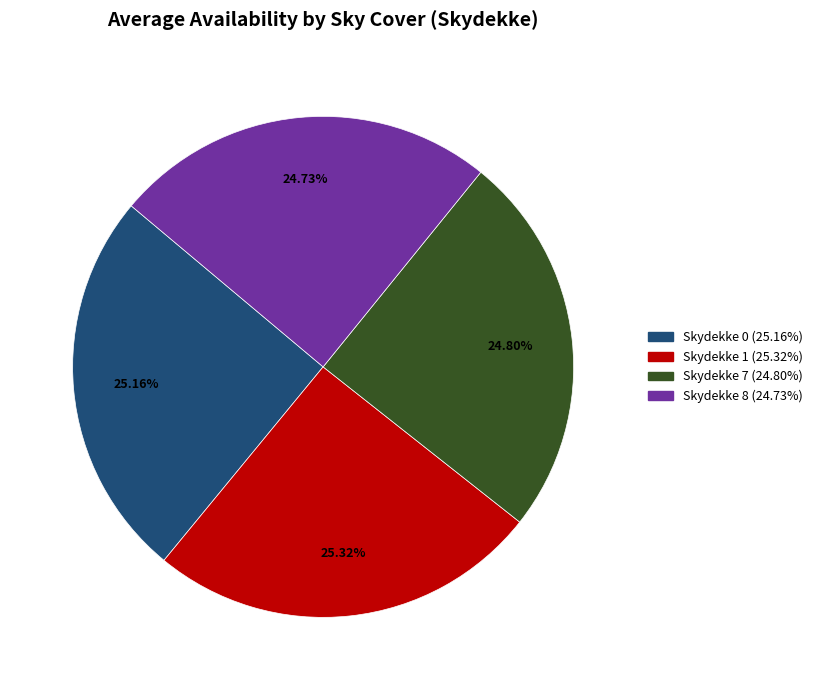

Is there a majority slice in this chart?

No